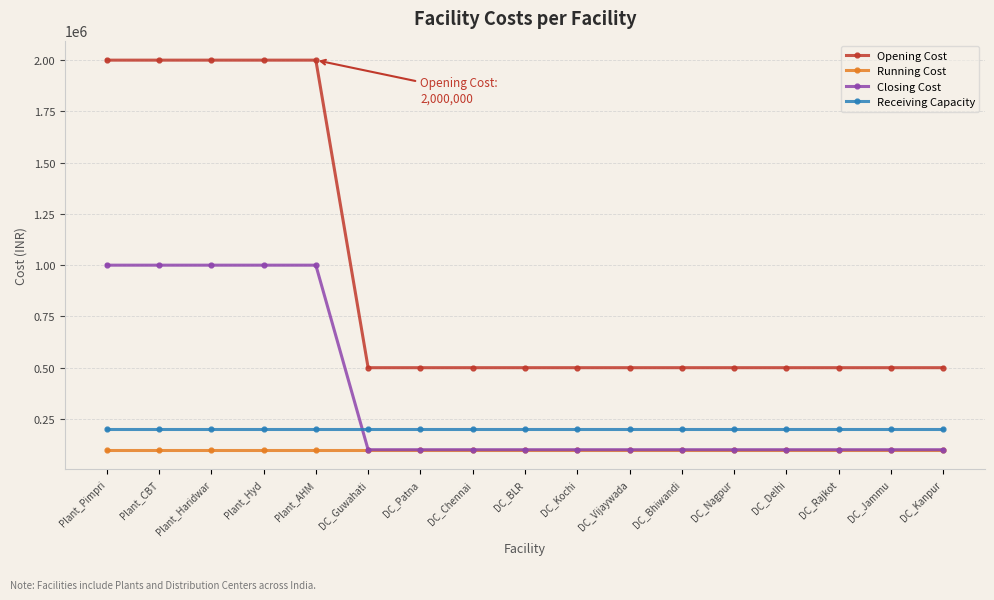

What are all the series names shown in the legend?

Opening Cost, Running Cost, Closing Cost, Receiving Capacity